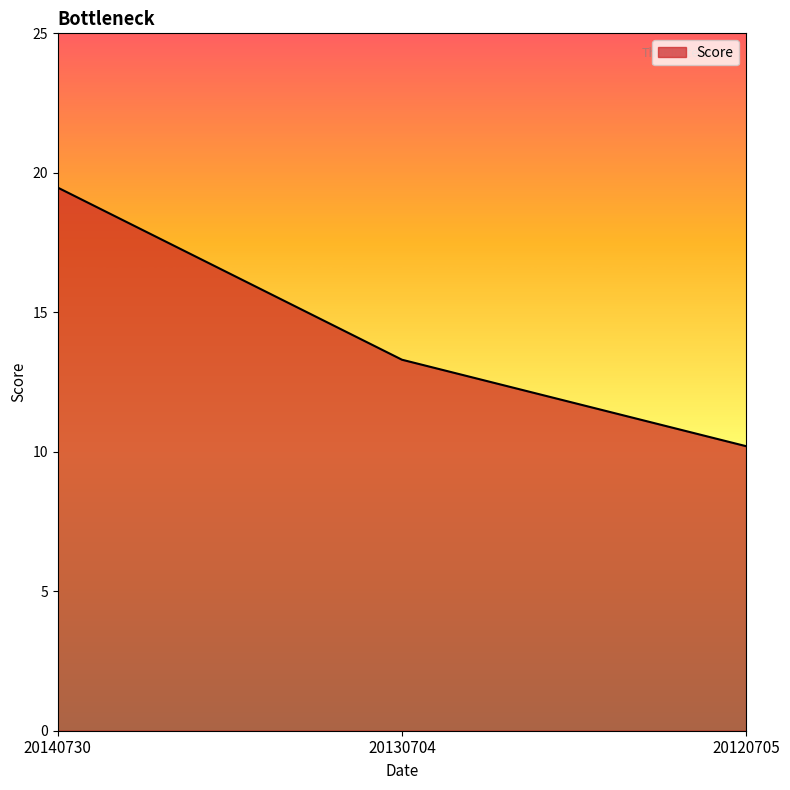

The value at 20130704 is 13.3. True or false?

True